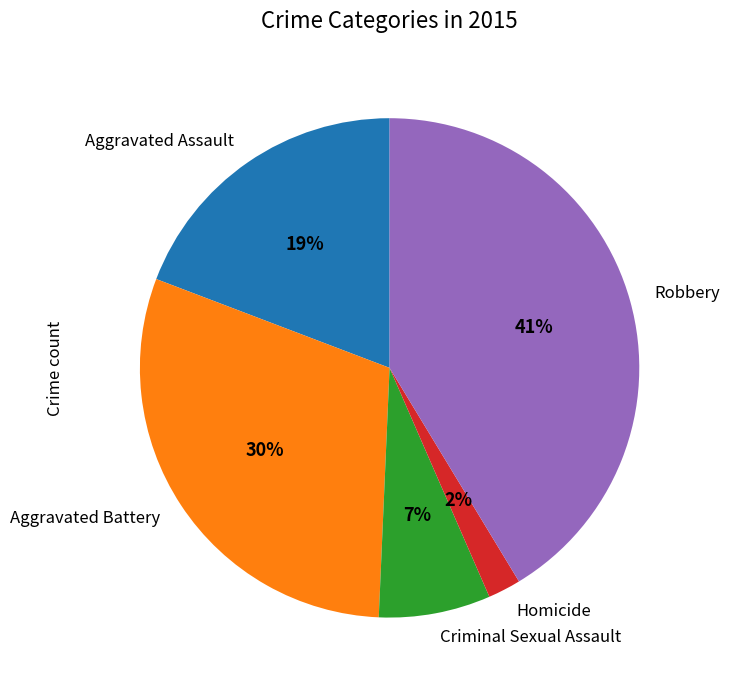

Which slice is the smallest?

Homicide